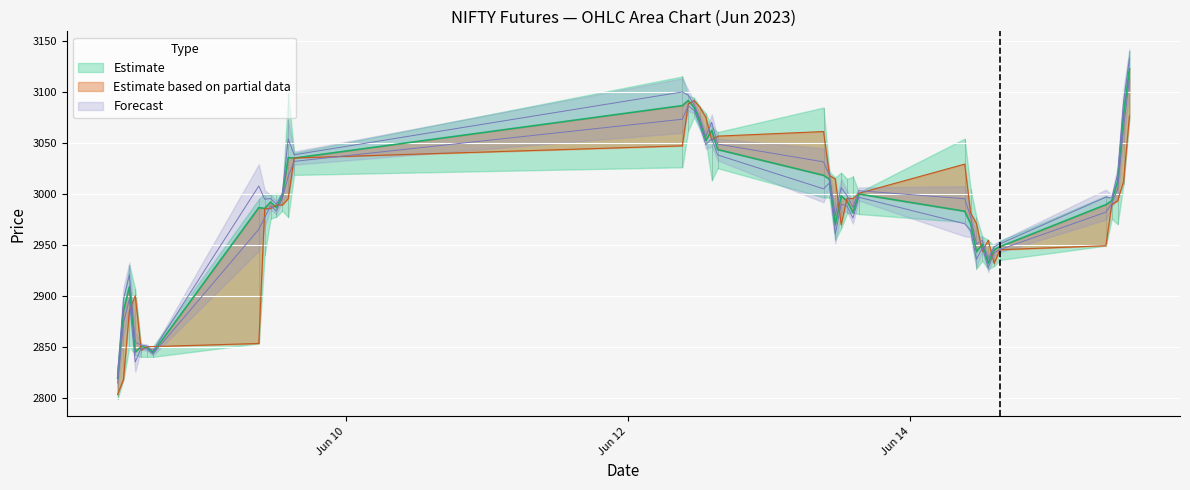

At which label does Open reach its peak?

2023-06-12 11:15